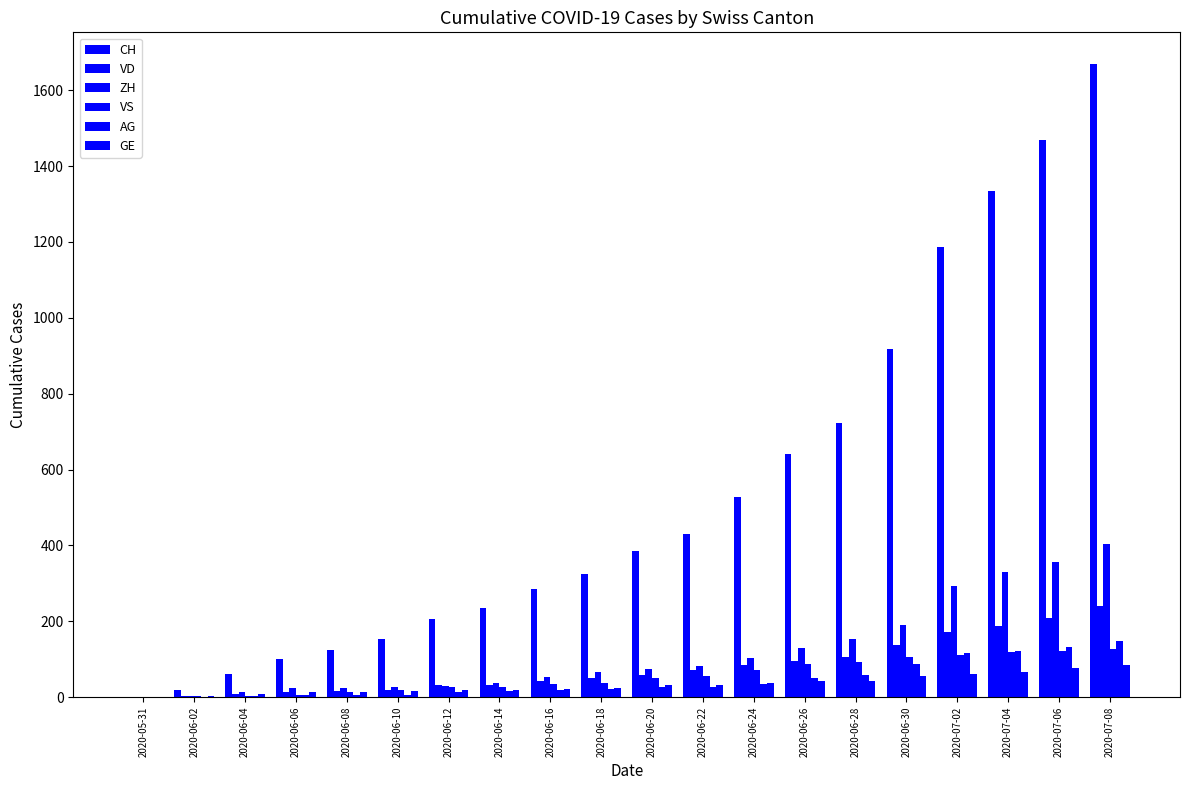

At how many categories does at least one series exceed 562?

7